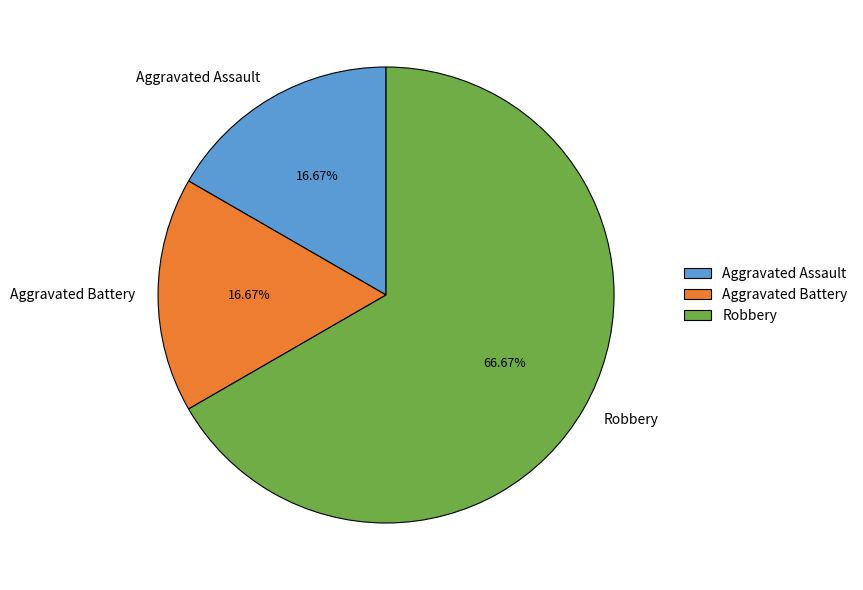

What percentage do Aggravated Assault and Robbery together represent?

83.3%